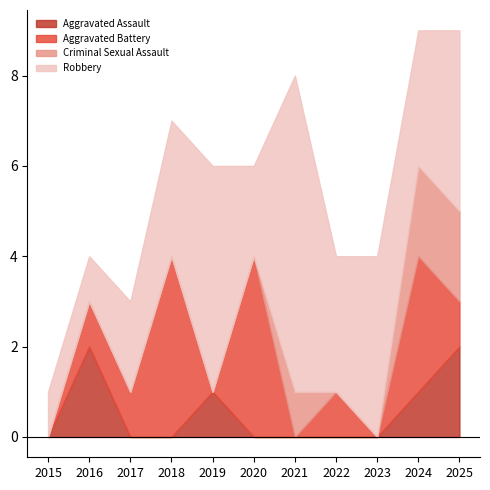

What value does the Criminal Sexual Assault series have at 2021?

1